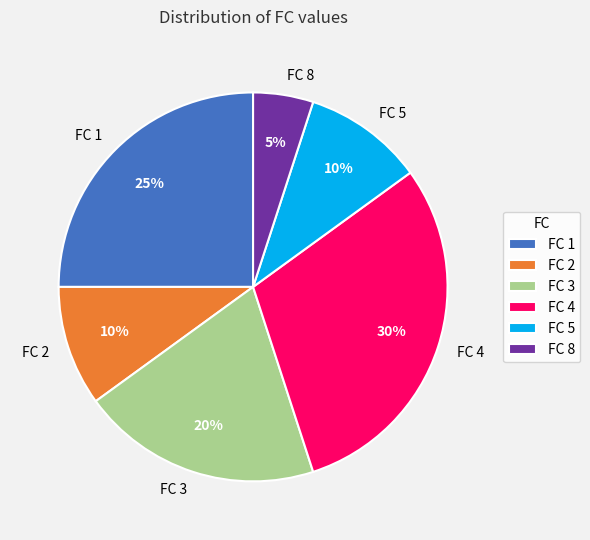

What percentage is the FC 4 slice, to the nearest percent?

30%